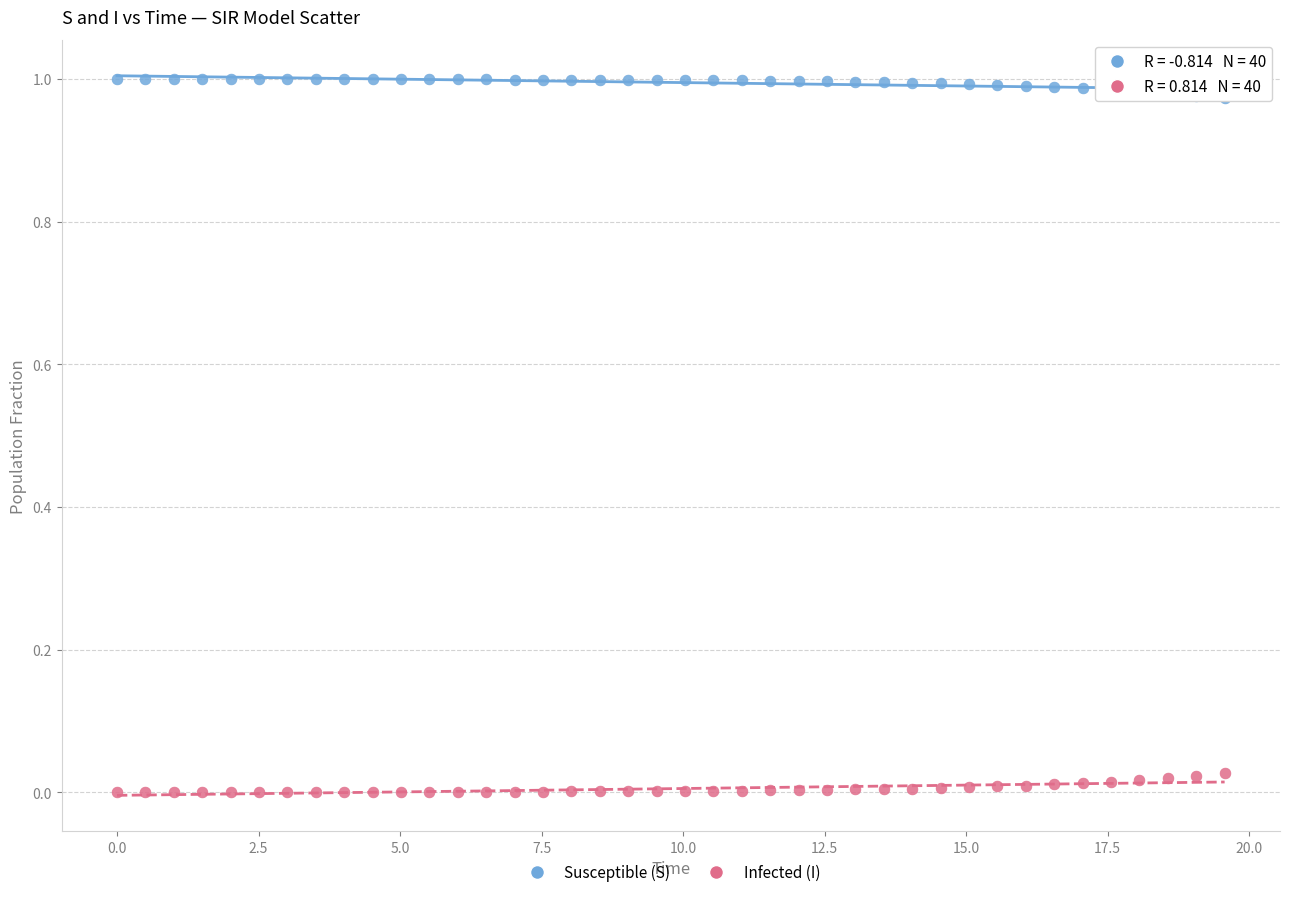

How many data points are displayed?

80